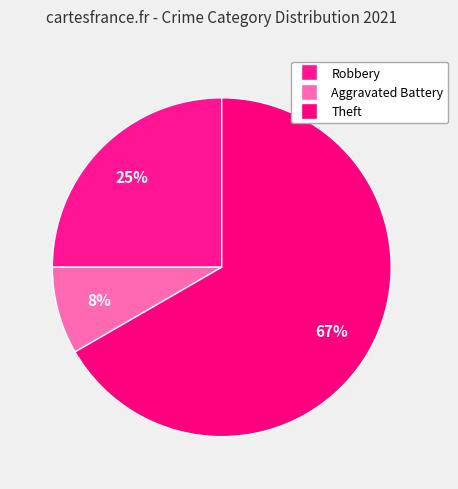

The Robbery slice represents 21% of the pie. True or false?

False